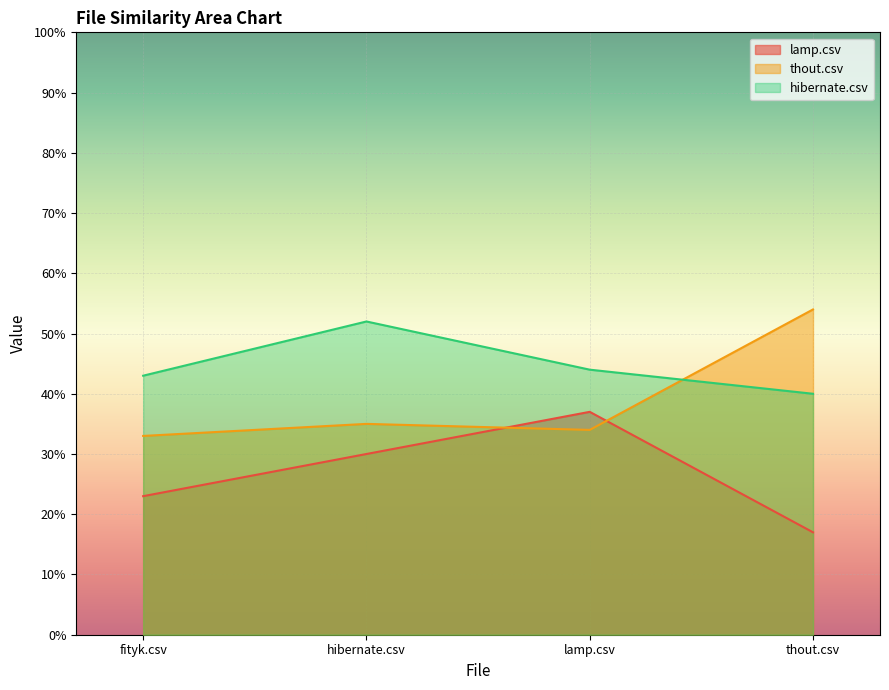

Which category has the lowest value in the thout.csv series?

fityk.csv